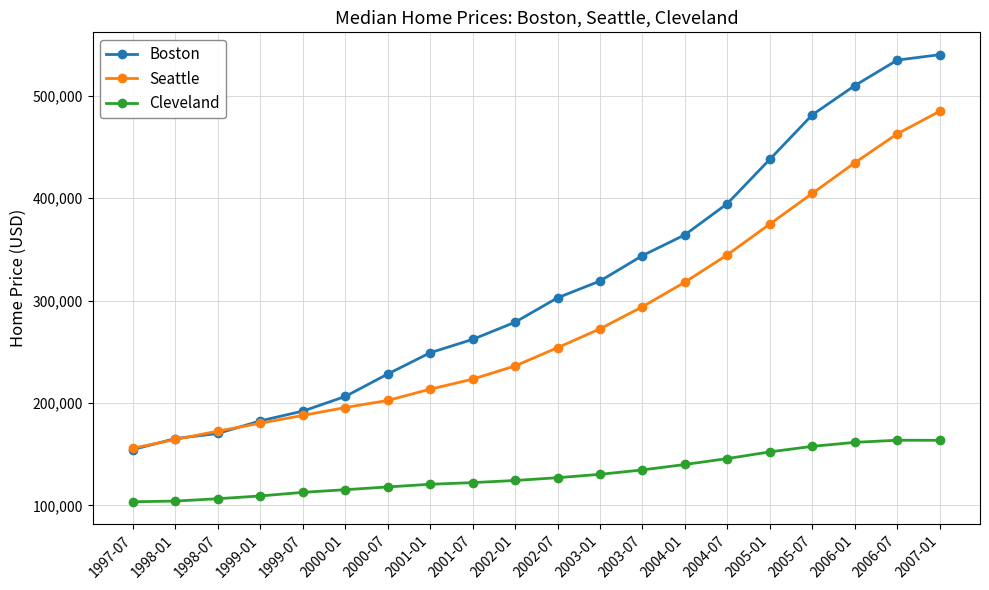

What is the difference between the maximum and minimum values in the Cleveland series?

60100